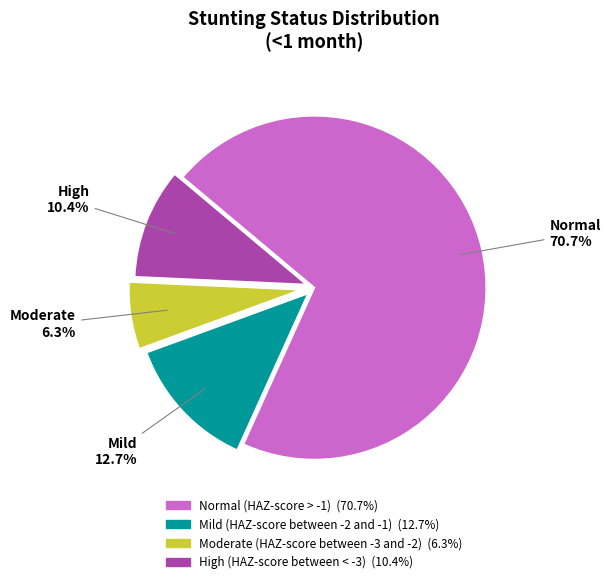

Is Normal the majority of the pie?

Yes